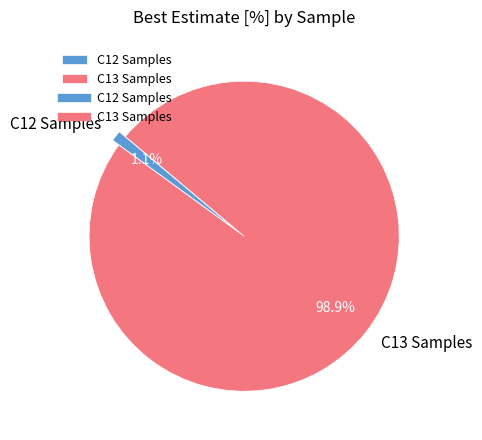

Combined, what portion of the pie is C13 Samples and C12 Samples?

100.0%